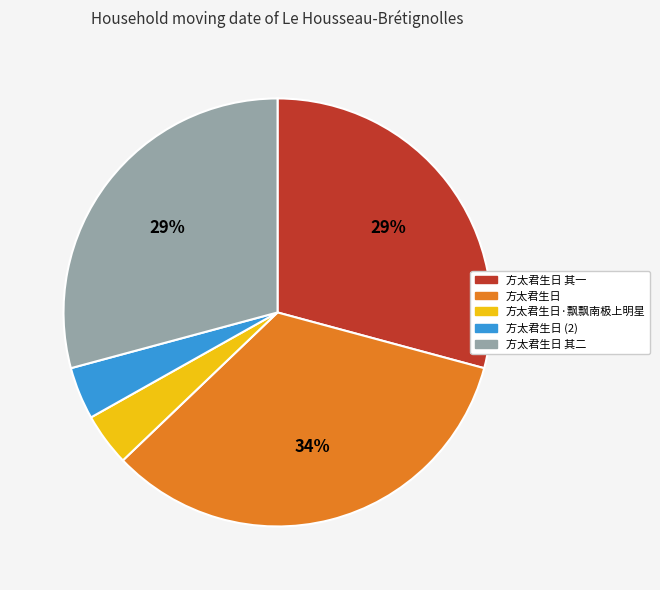

True or false: 方太君生日 accounts for 34% of the total.

True